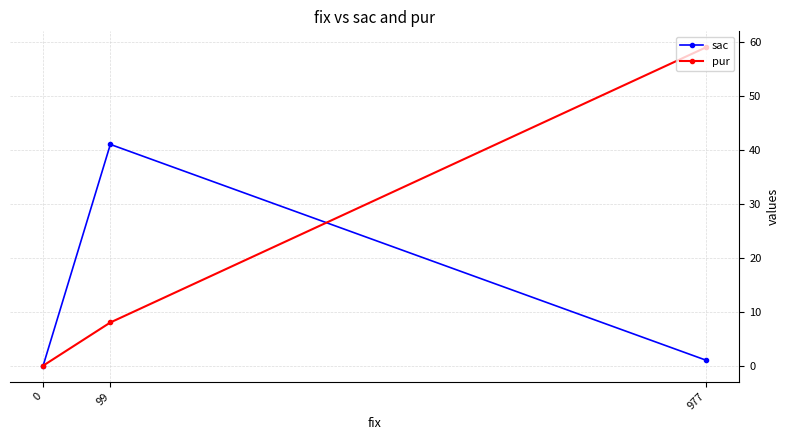

What is the difference between the maximum and minimum values in the pur series?

59